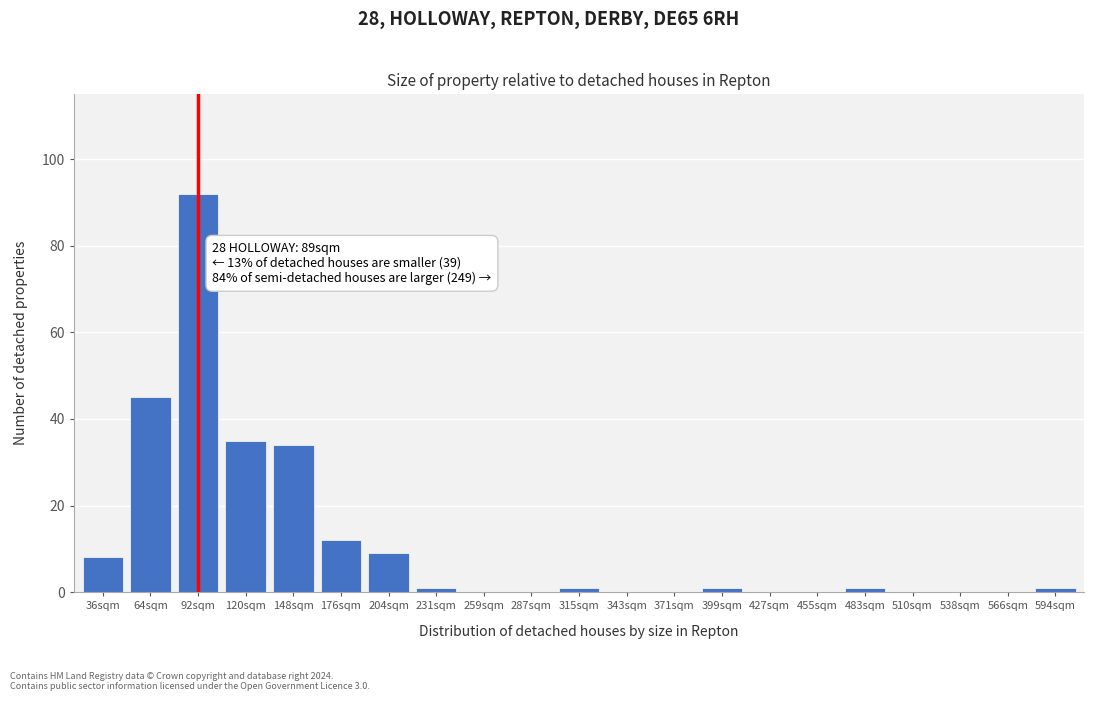

Reading left to right, transcribe all the data shown in this chart.

36sqm=8	64sqm=45	92sqm=92	120sqm=35	148sqm=34	176sqm=12	204sqm=9	231sqm=1	259sqm=0	287sqm=0	315sqm=1	343sqm=0	371sqm=0	399sqm=1	427sqm=0	455sqm=0	483sqm=1	510sqm=0	538sqm=0	566sqm=0	594sqm=1